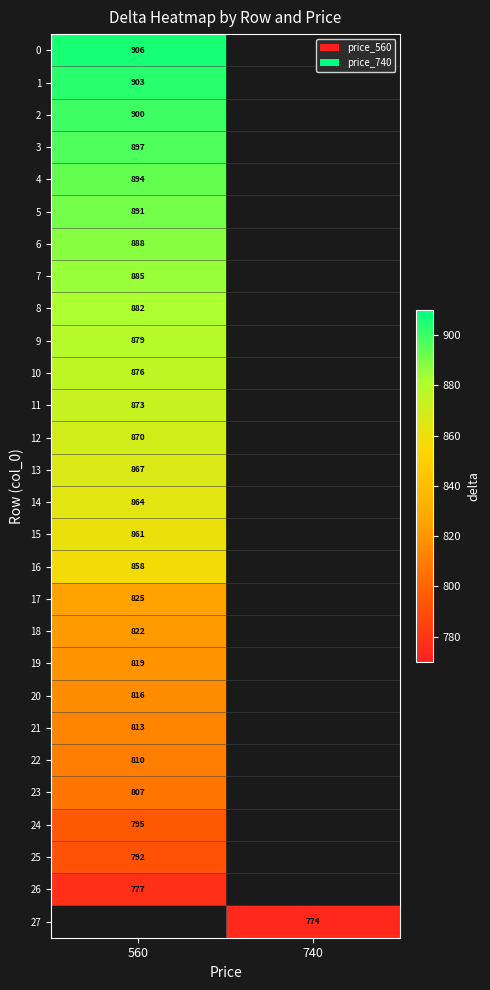

The 12 series shows 541 at 560. True or false?

False